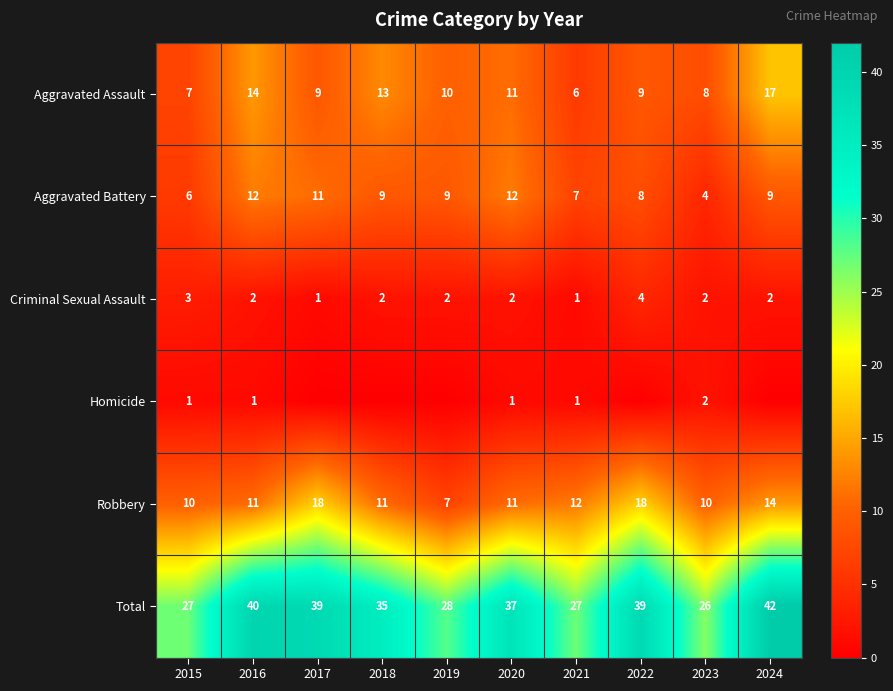

The Criminal Sexual Assault series shows 2 at 2018. True or false?

True